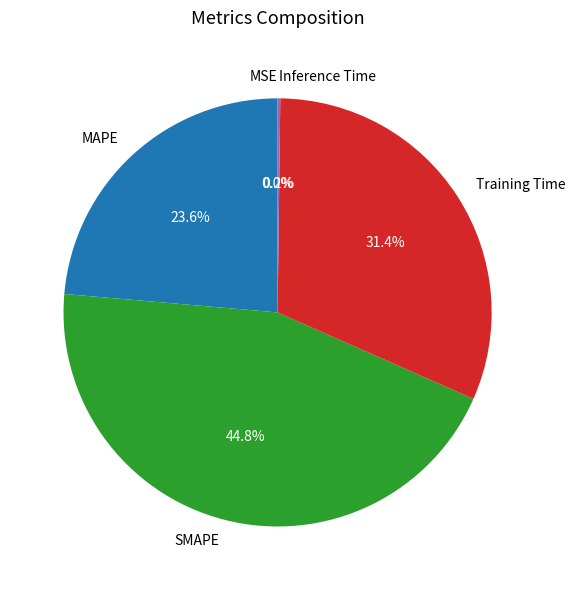

Which category has the biggest portion of the pie?

SMAPE